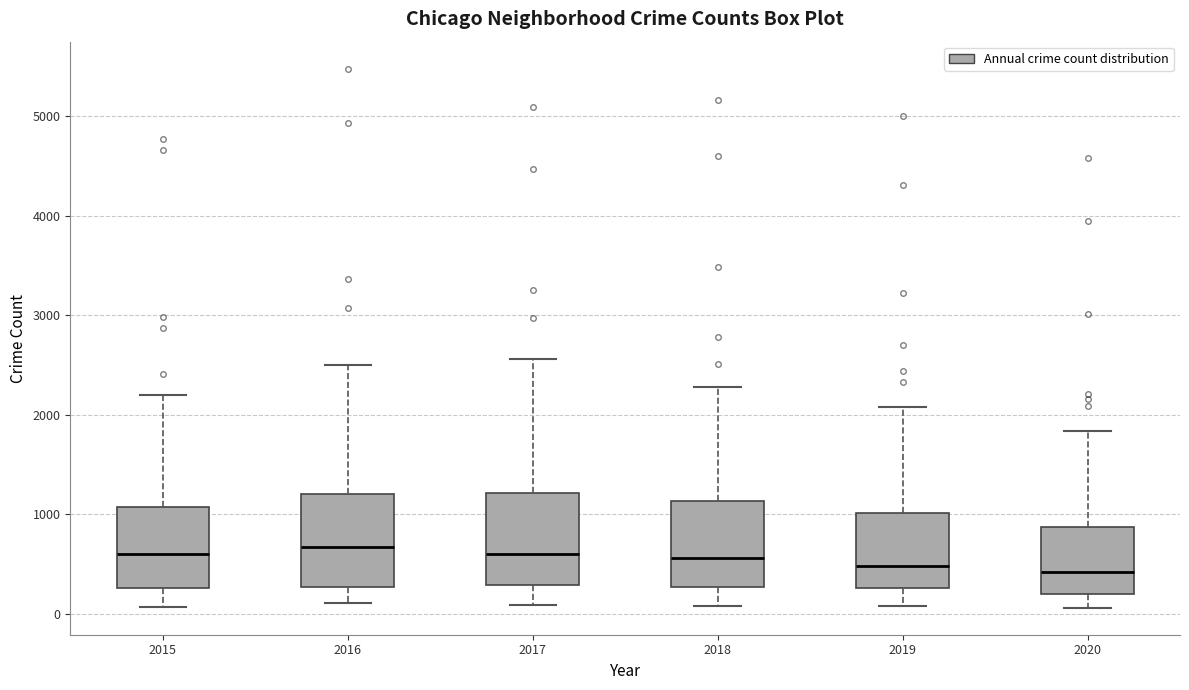

Reading left to right, transcribe this box plot: for each box, give where its median line is, the range the box spans, and where its two whiskers end, as read against the y-axis. The values are not printed on the chart, so give them approximately, as read against the axis.

2015: median 600, box 300 to 1100, whiskers 100 to 2200
2016: median 700, box 300 to 1200, whiskers 100 to 2500
2017: median 600, box 300 to 1200, whiskers 100 to 2600
2018: median 600, box 300 to 1100, whiskers 100 to 2300
2019: median 500, box 300 to 1000, whiskers 100 to 2100
2020: median 400, box 200 to 900, whiskers 100 to 1800